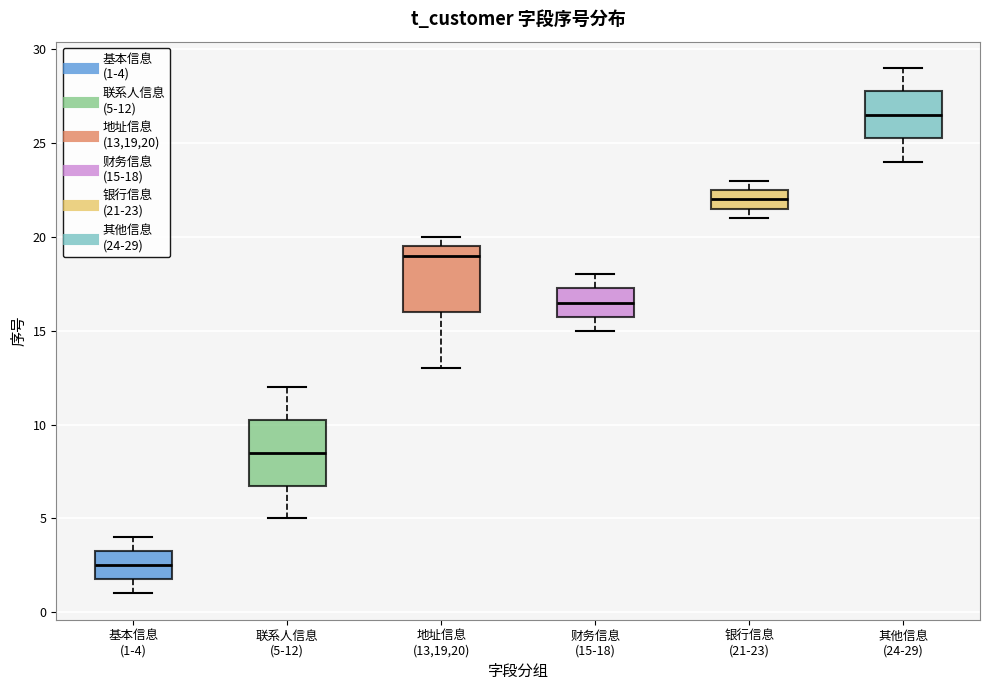

Where is the upper edge of the box for 其他信息 (24-29) on the y-axis? The values are not printed on the chart, so give them approximately, as read against the axis.

28.0